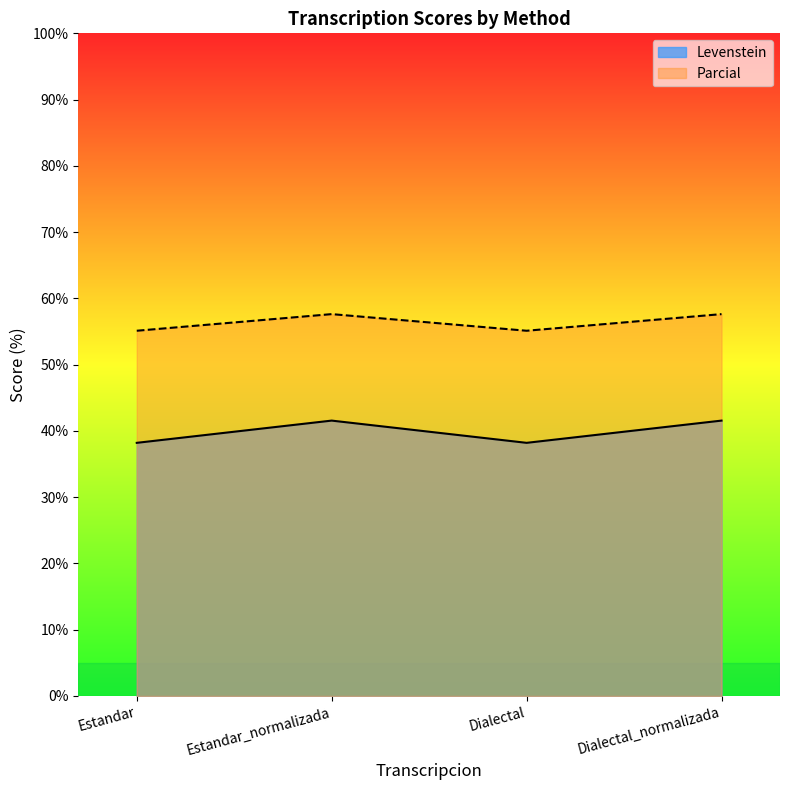

How many lines are shown in the chart?

2